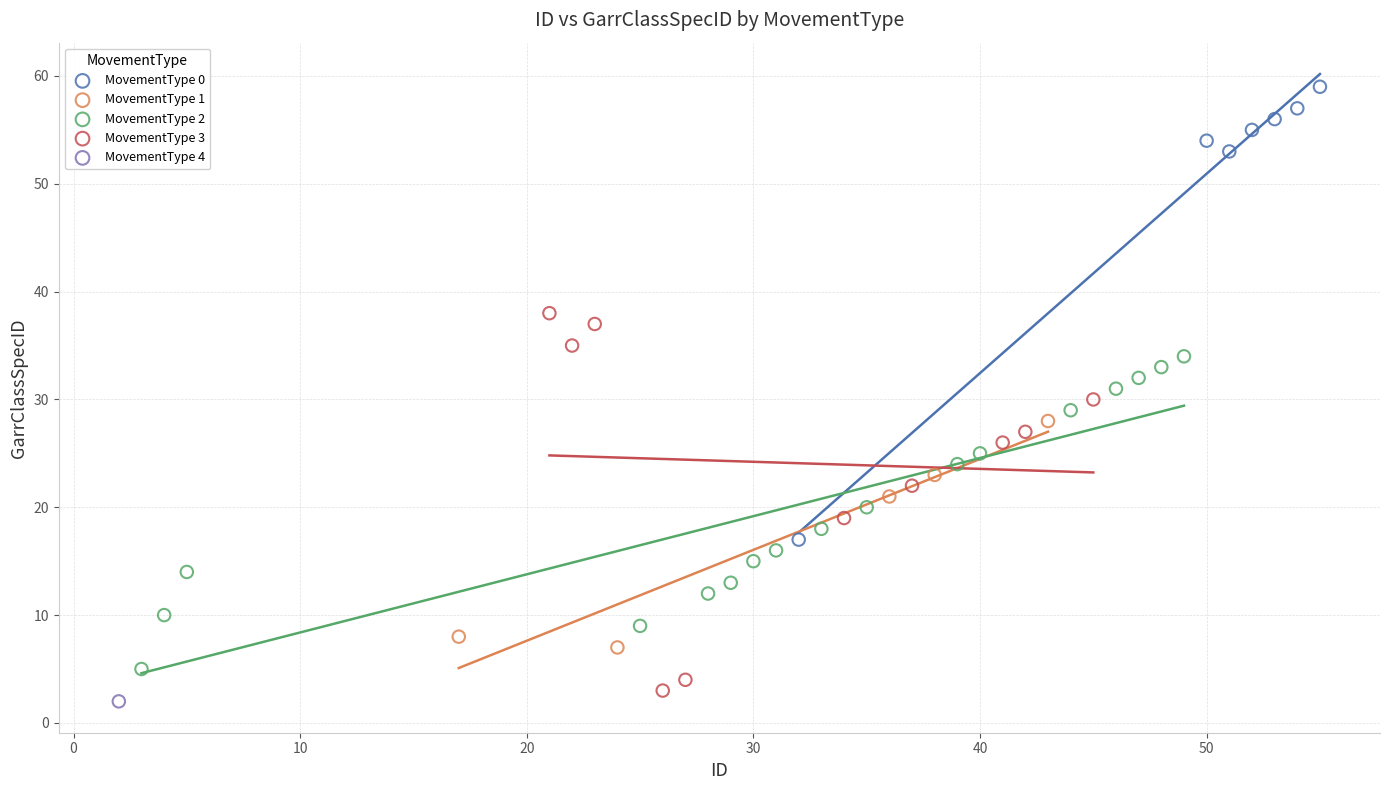

What are all the series names shown in the legend?

MovementType 0, MovementType 1, MovementType 2, MovementType 3, MovementType 4